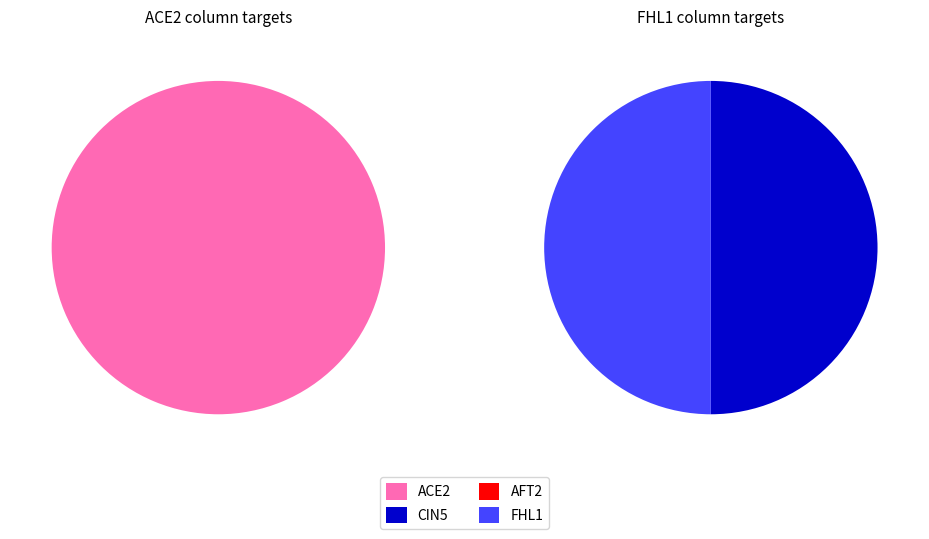

True or false: CIN5 accounts for 50% of the total.

True